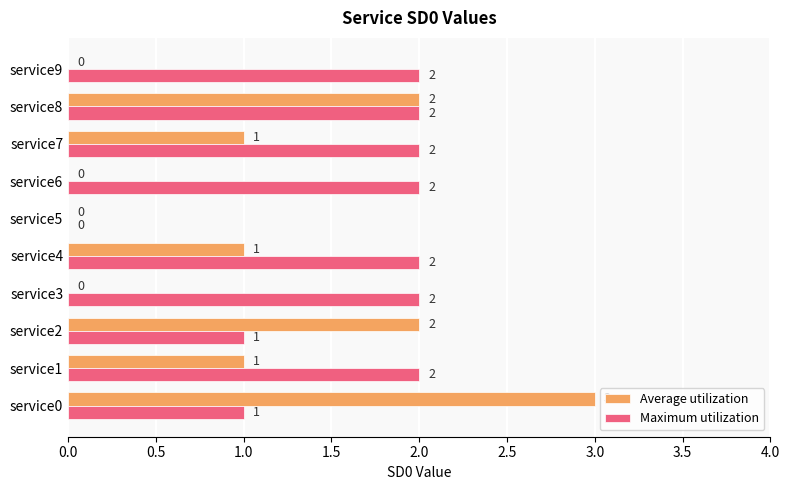

How many positive values does the Maximum utilization series have?

9